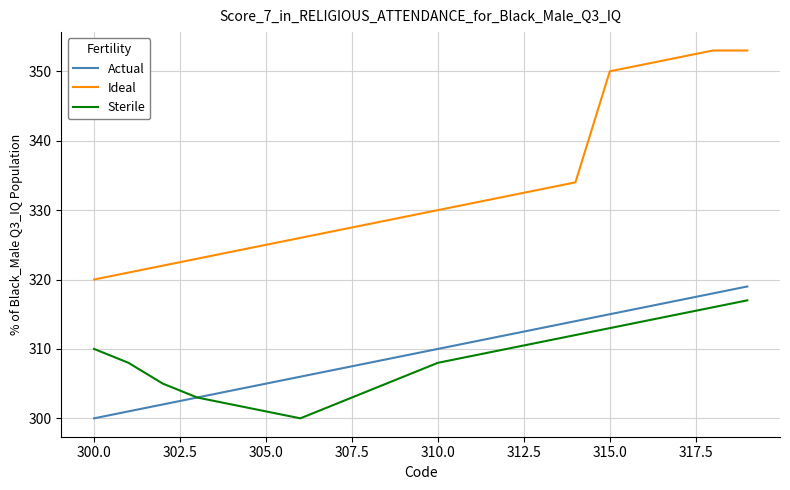

How many series are shown in this chart?

3